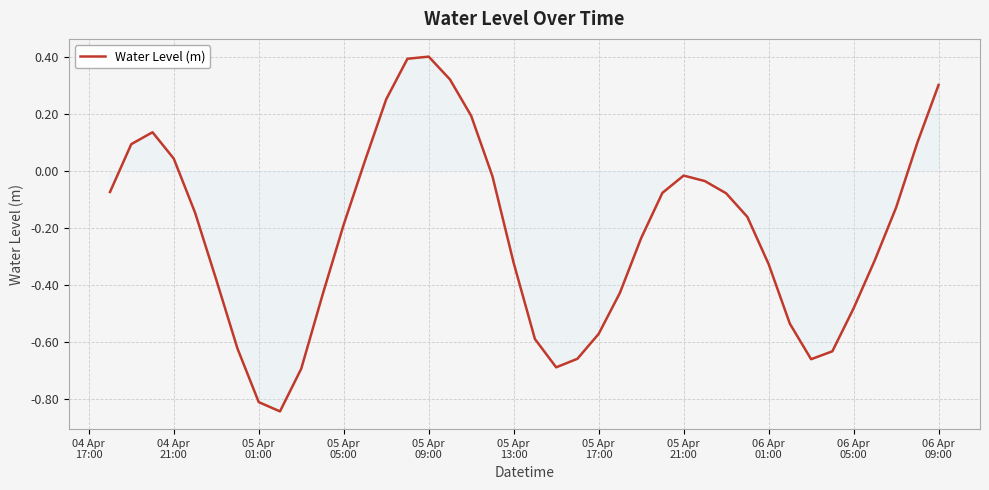

What is the greatest value displayed?

0.4